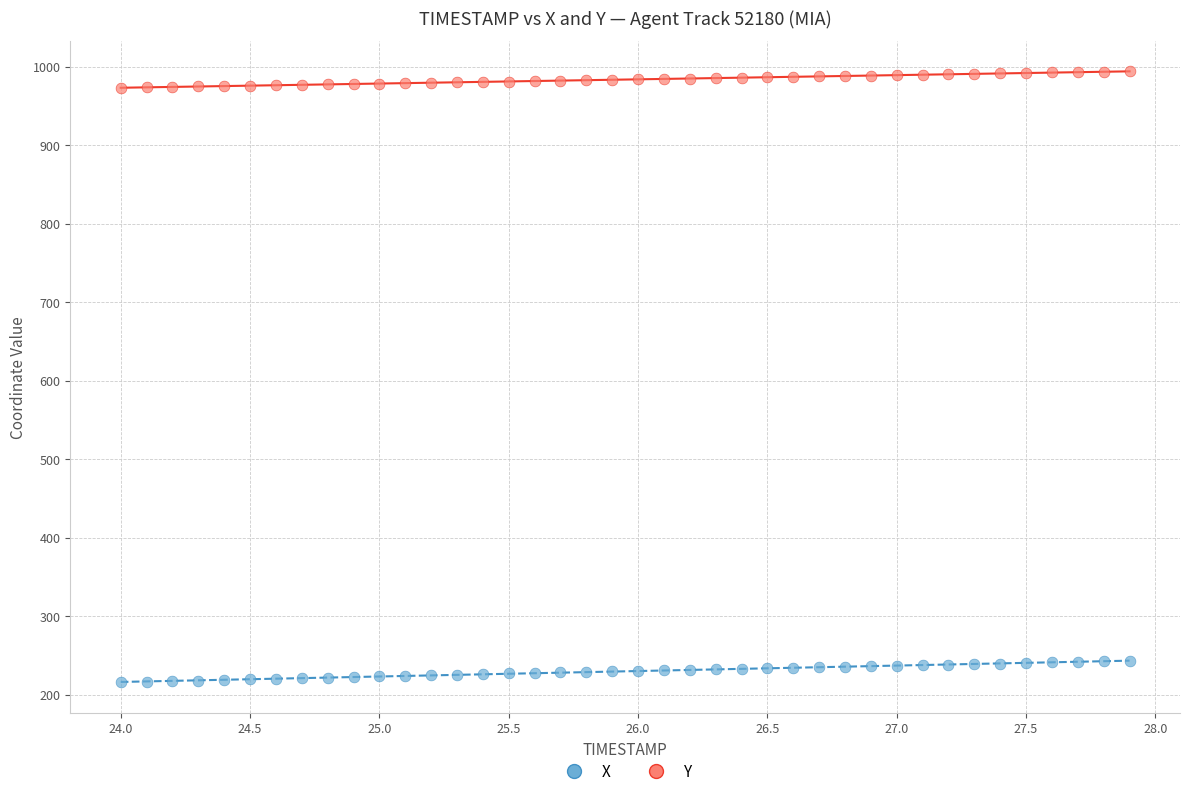

Which series contains the highest Y value?

Y